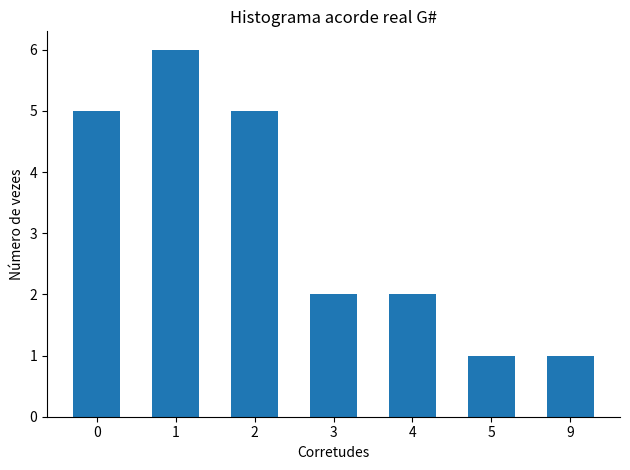

The value at 0 is 3. True or false?

False